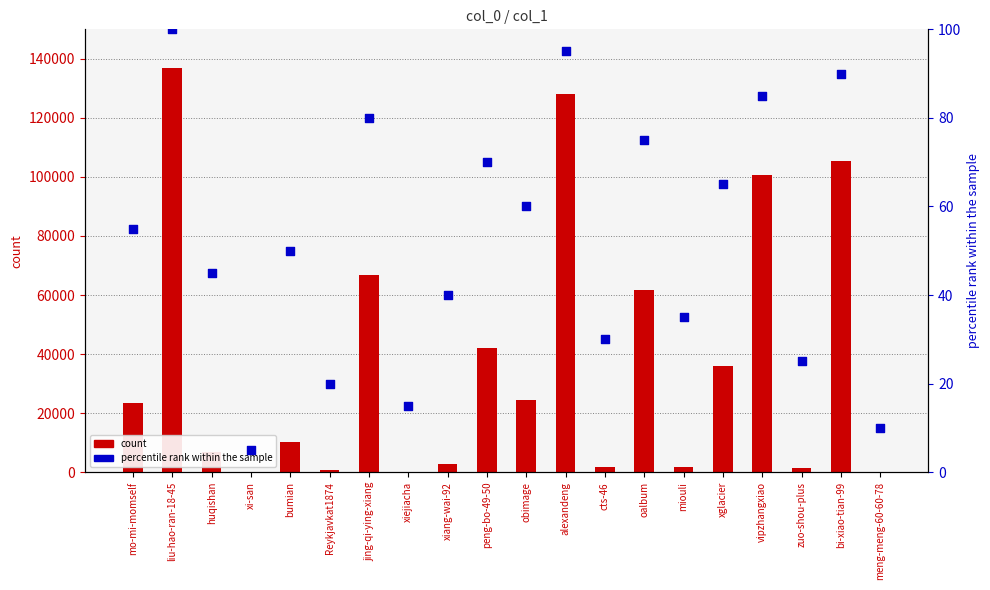

Is the value of col_1 count at alexandeng greater than the value of percentile rank within the sample at xiang-wai-92?

Yes